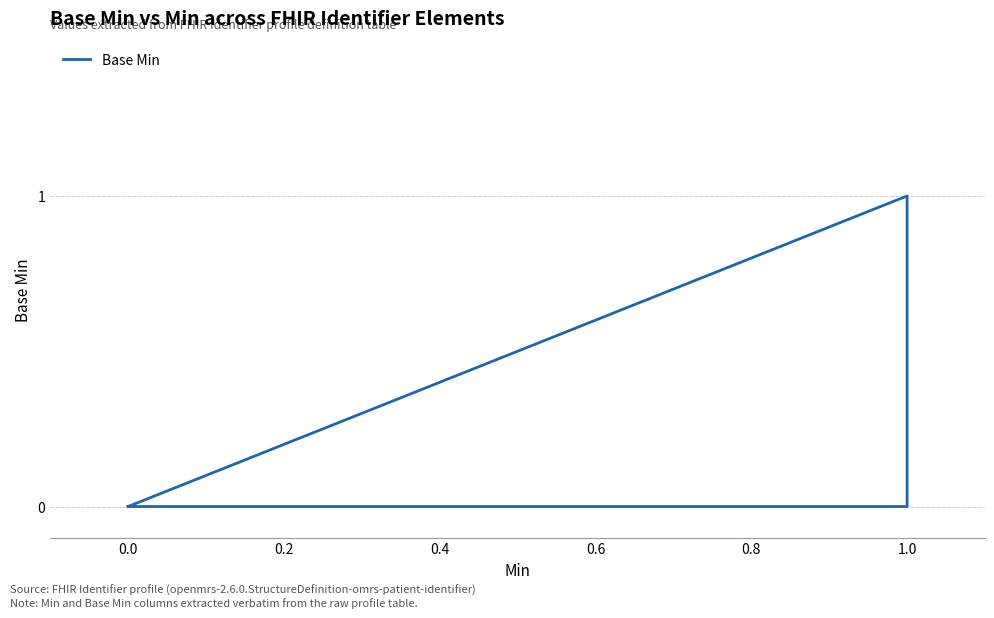

True or false: the data shows 0 at 0.0.

False